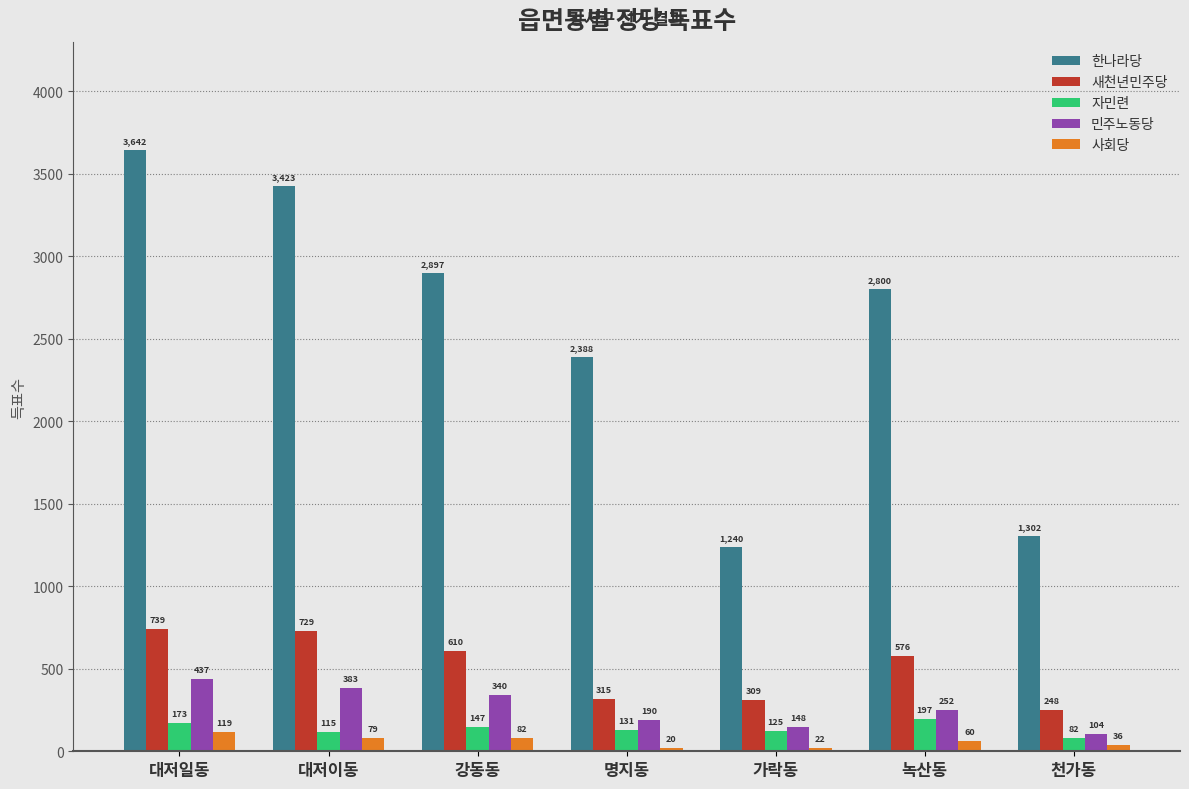

What is the label of the 3rd bar from the right?

가락동